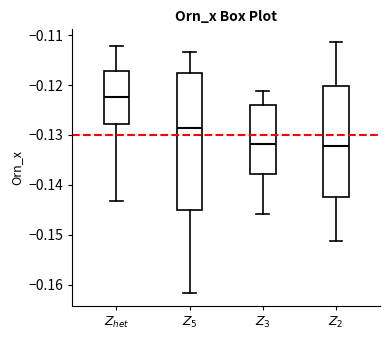

Reading left to right, transcribe this box plot: for each box, give where its median line is, the range the box spans, and where its two whiskers end, as read against the y-axis. The values are not printed on the chart, so give them approximately, as read against the axis.

$Z_{het}$: median -0.122, box -0.128 to -0.117, whiskers -0.143 to -0.112
$Z_5$: median -0.129, box -0.145 to -0.118, whiskers -0.162 to -0.113
$Z_3$: median -0.132, box -0.138 to -0.124, whiskers -0.146 to -0.121
$Z_2$: median -0.132, box -0.142 to -0.120, whiskers -0.151 to -0.111